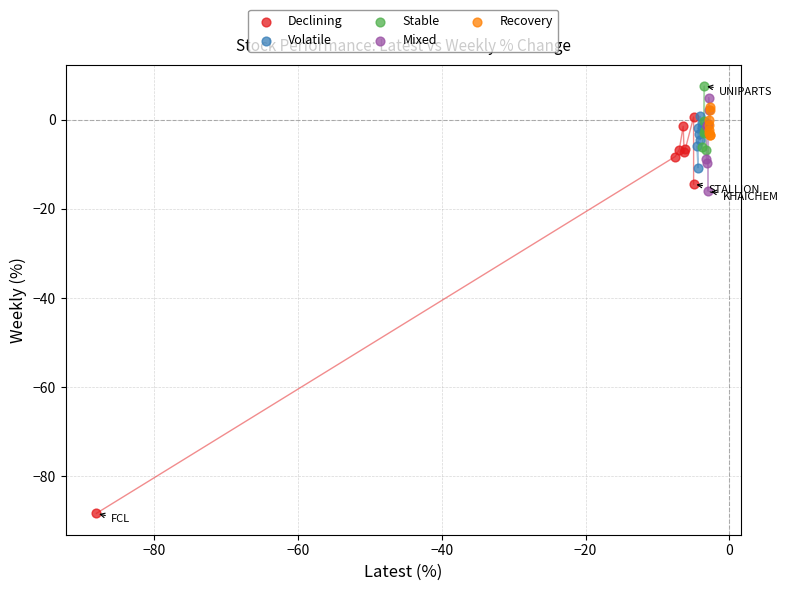

Which series reaches the minimum Y coordinate?

Declining